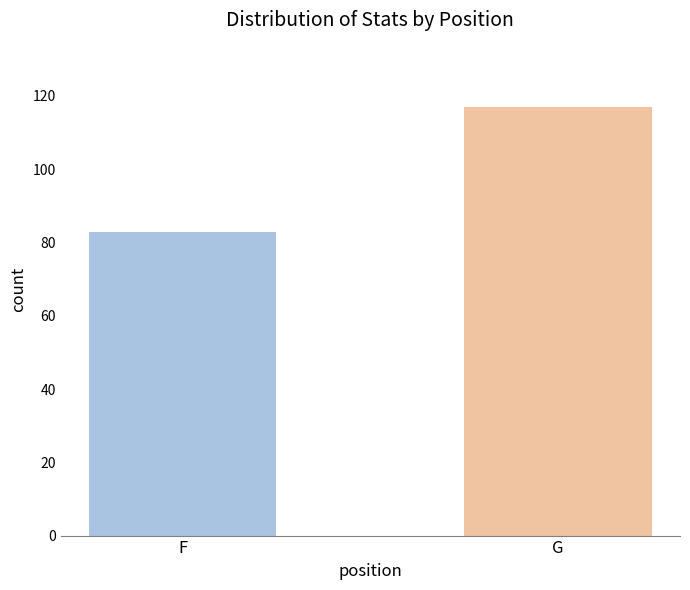

What is the sum of the values at G and F?

200